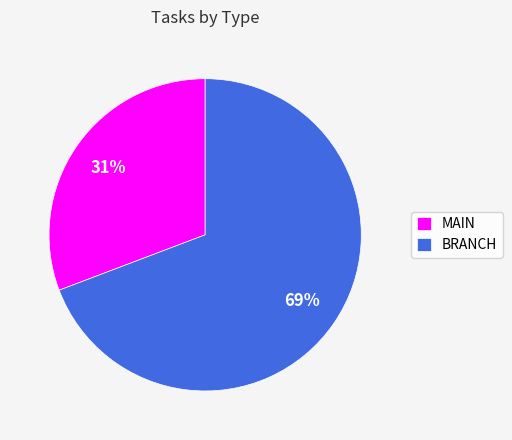

Which category has the biggest portion of the pie?

BRANCH